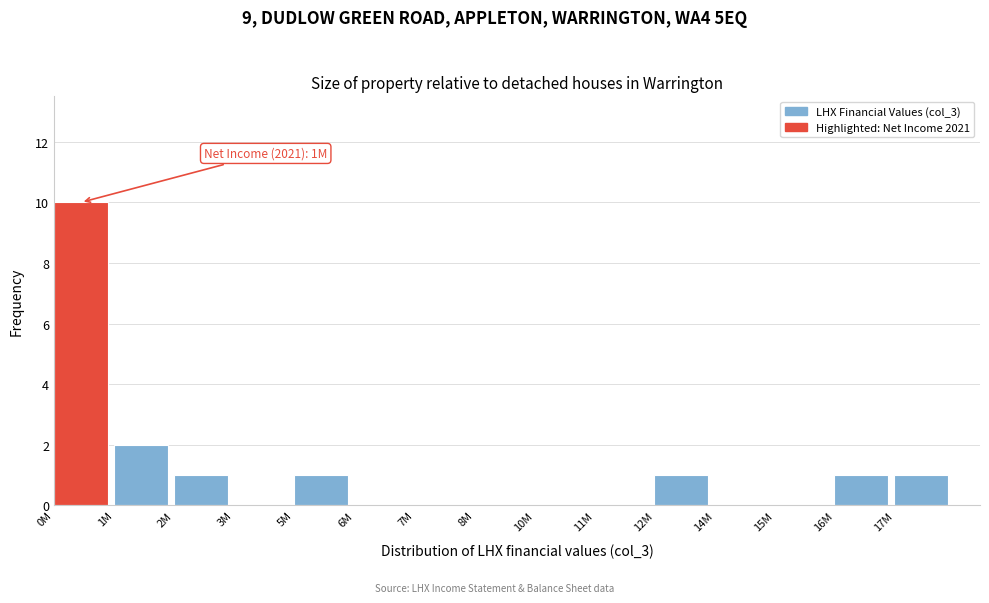

Reading right to left, transcribe all the data shown in this chart.

17M=1	16M=1	15M=0	14M=0	12M=1	11M=0	10M=0	8M=0	7M=0	6M=0	5M=1	3M=0	2M=1	1M=2	0M=10